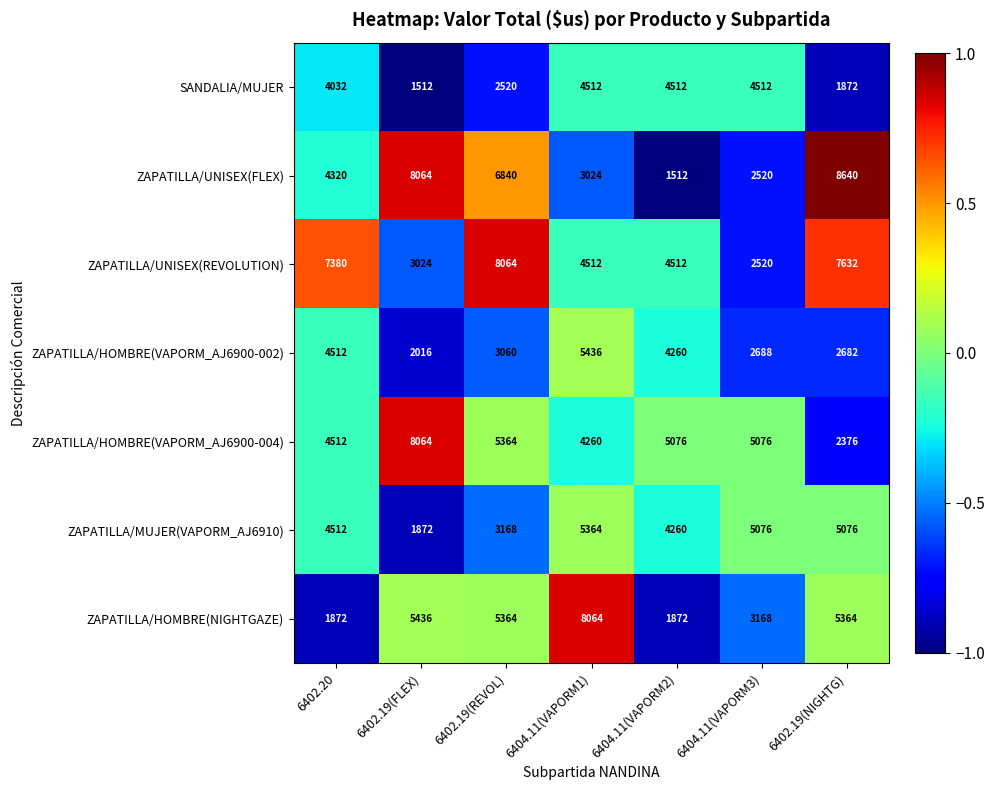

Which series has the widest spread of values?

ZAPATILLA/UNISEX(FLEX)